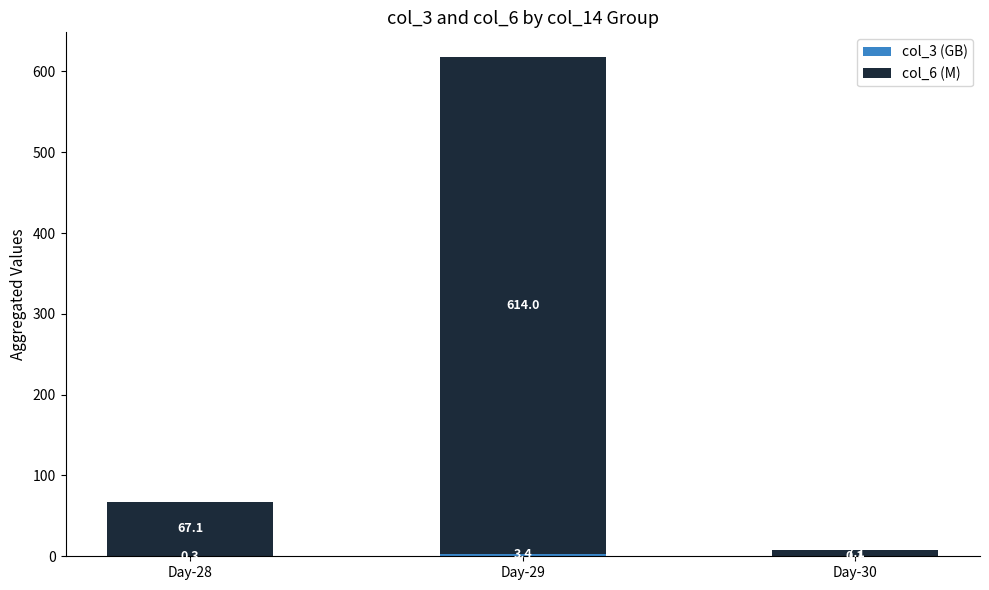

What is the total value across all series at Day-30?

7.2